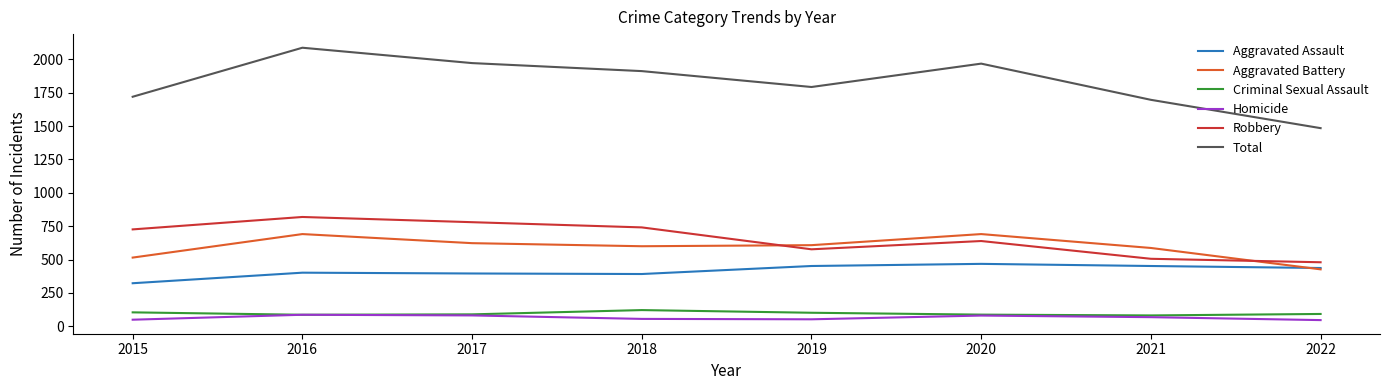

True or false: Robbery and Total intersect in this chart.

False